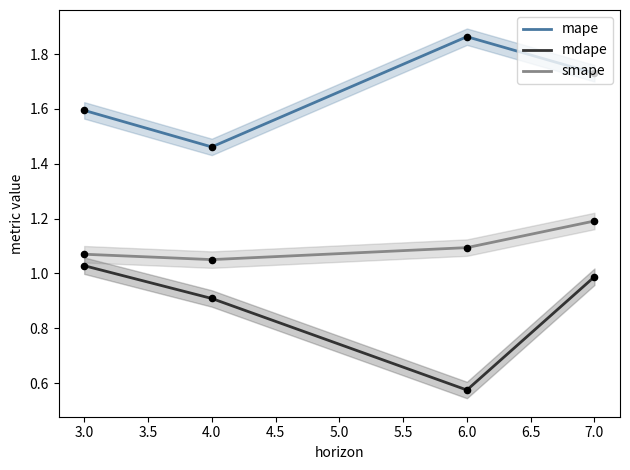

Is the value of mdape at 4.0 greater than the value of smape at 6.0?

No